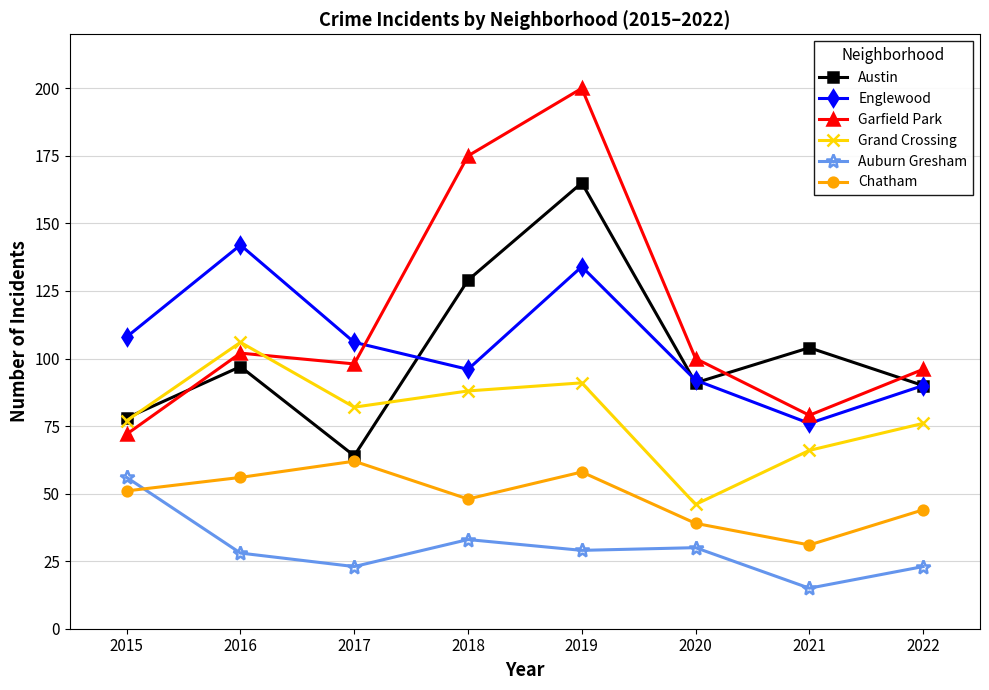

Which category has the highest value in the Garfield Park series?

2019